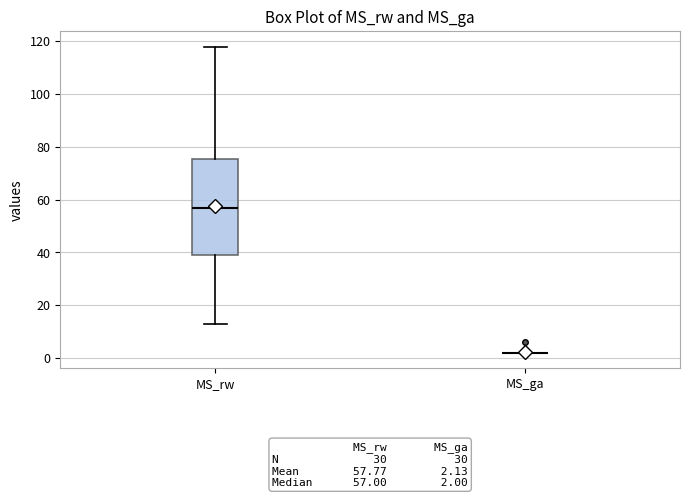

Comparing the boxes themselves (not the whiskers), which one is the tallest?

MS_rw